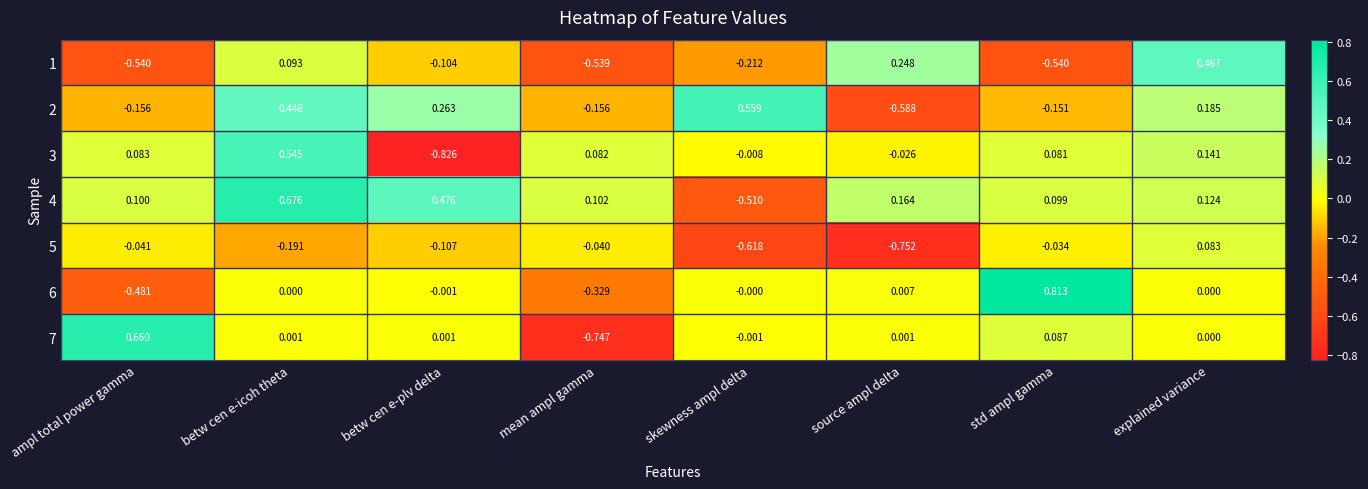

Which category has the highest value across all series?

std ampl gamma